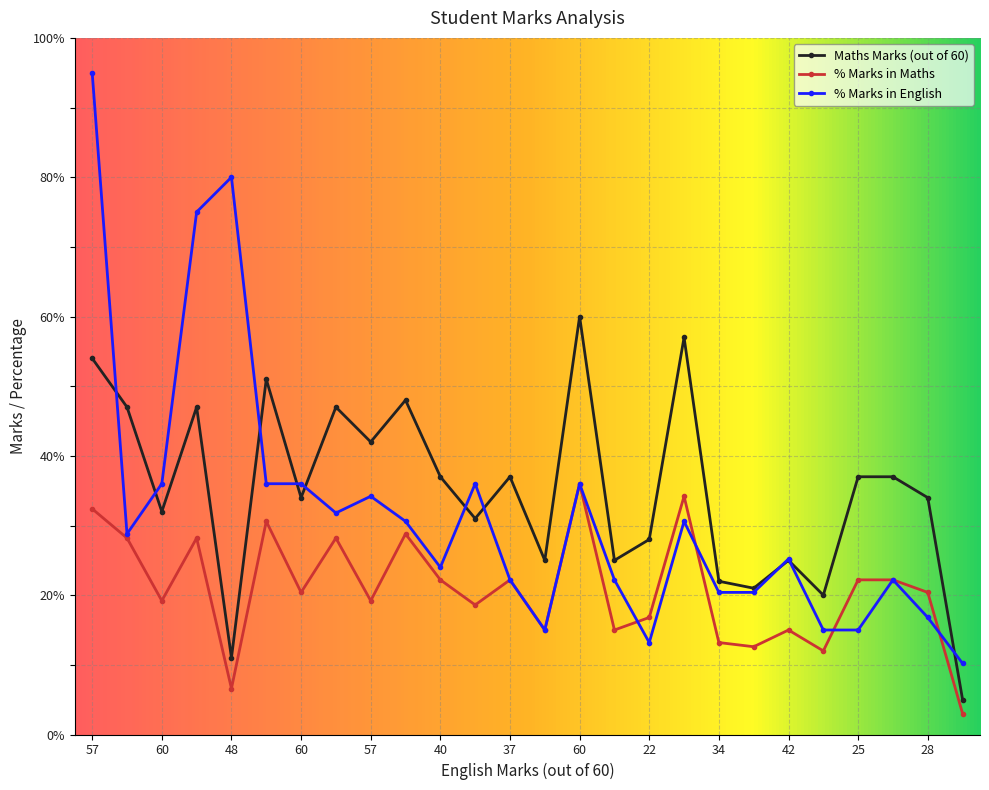

True or false: Maths Marks (out of 60) and % Marks in Maths cross at least once.

False